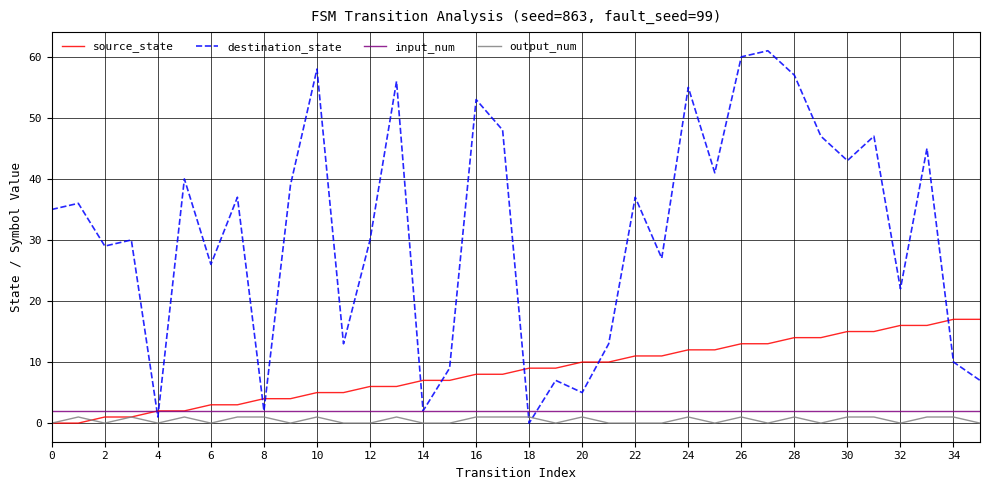

Which series has the largest range (max minus min)?

destination_state